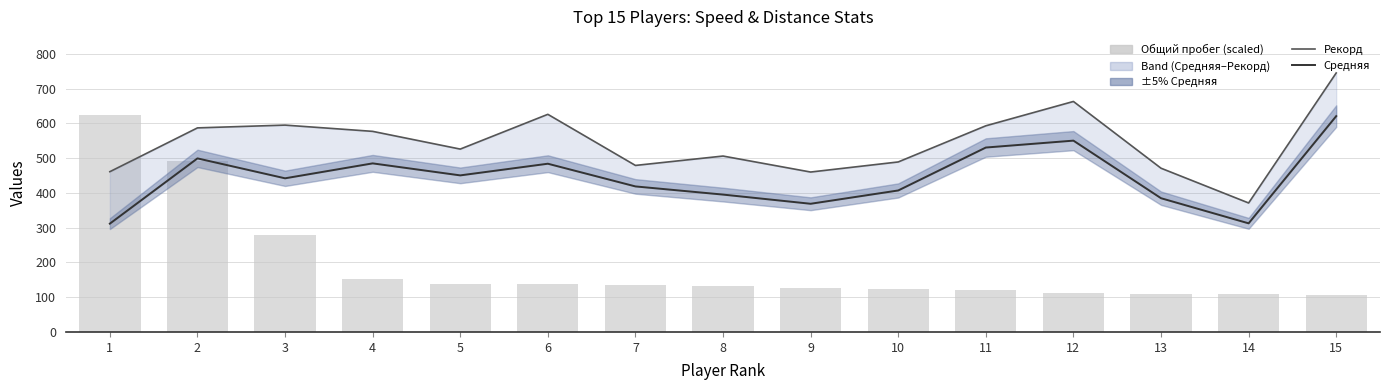

Which series changed the most between 3 and 5?

Общий пробег (scaled)